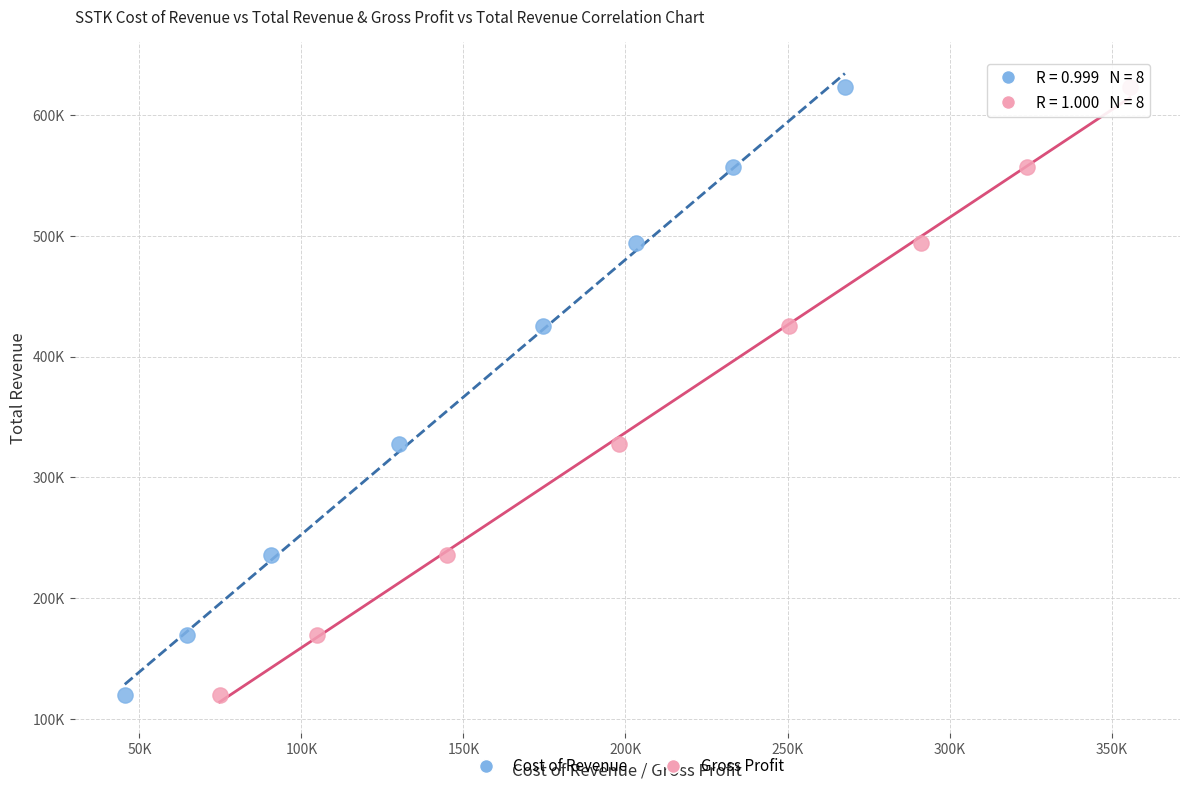

What are all the series names shown in the legend?

Cost of Revenue, Gross Profit